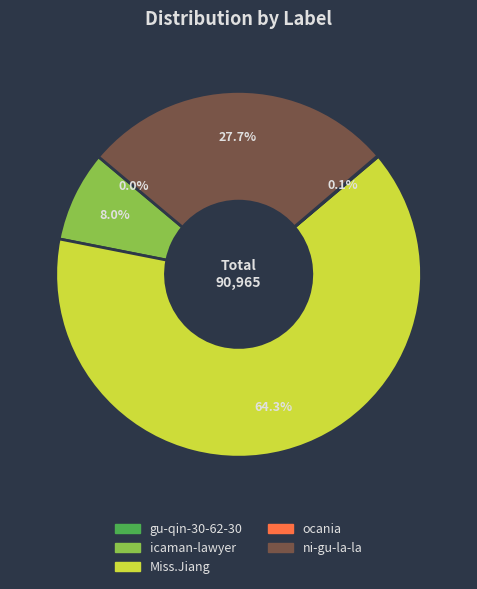

Does Miss.Jiang account for over 50% of the chart?

Yes